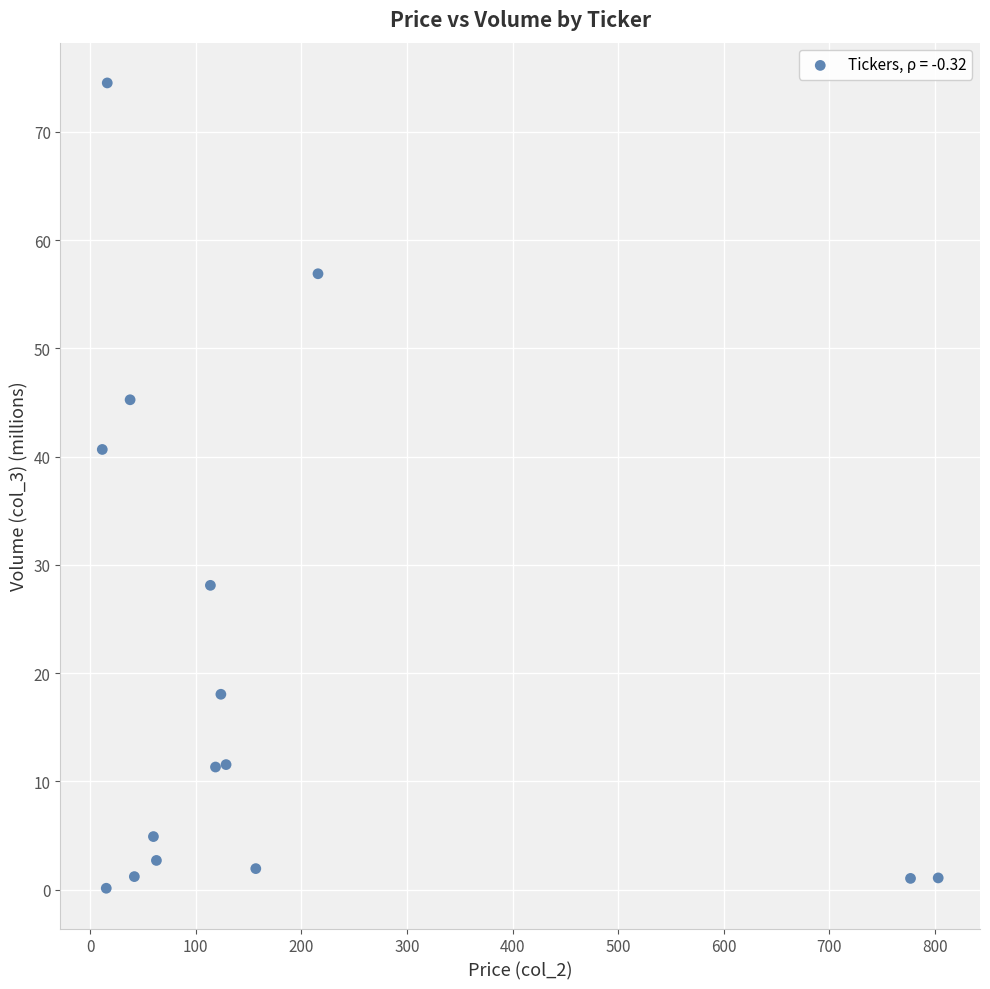

What is the range of X values (max minus min)?

791.6